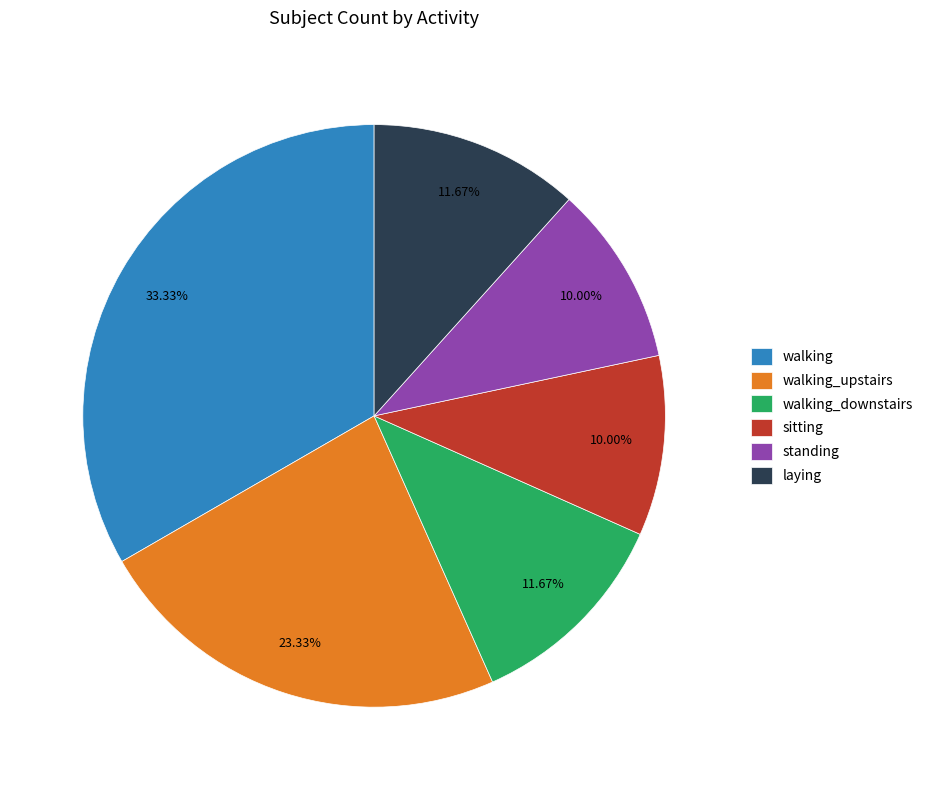

Between walking and walking_upstairs, which is larger?

walking